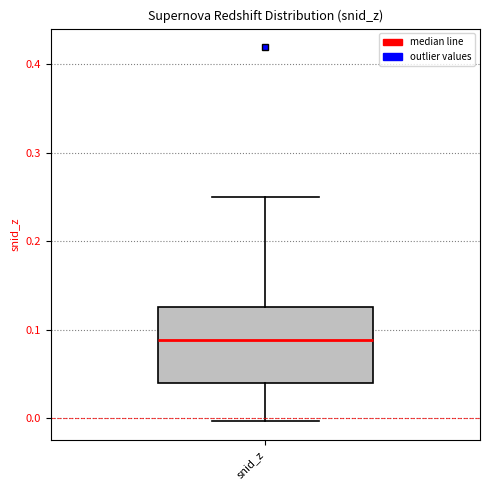

Where is the upper edge of the box for snid_z on the y-axis? The values are not printed on the chart, so give them approximately, as read against the axis.

0.13